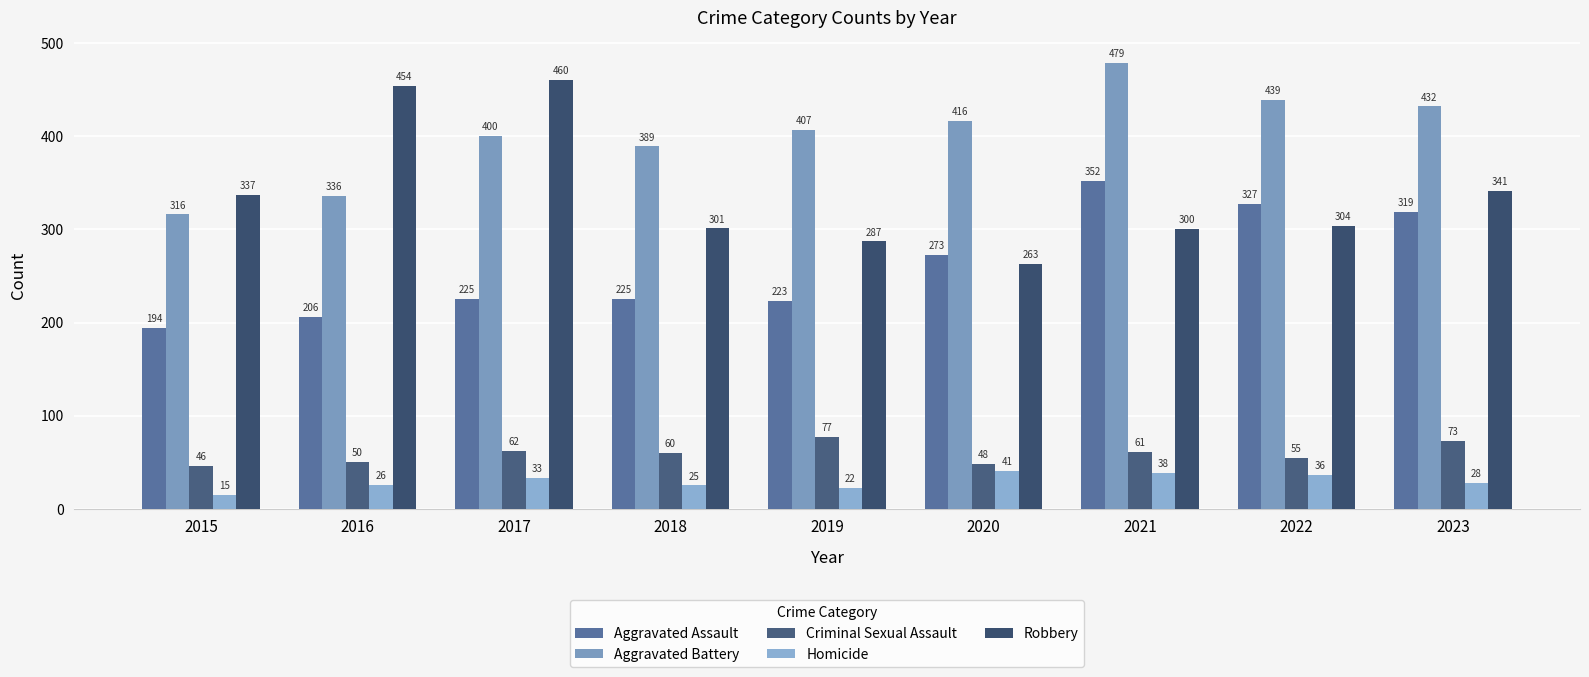

Which has a higher value, 2017 or 2023?

2023